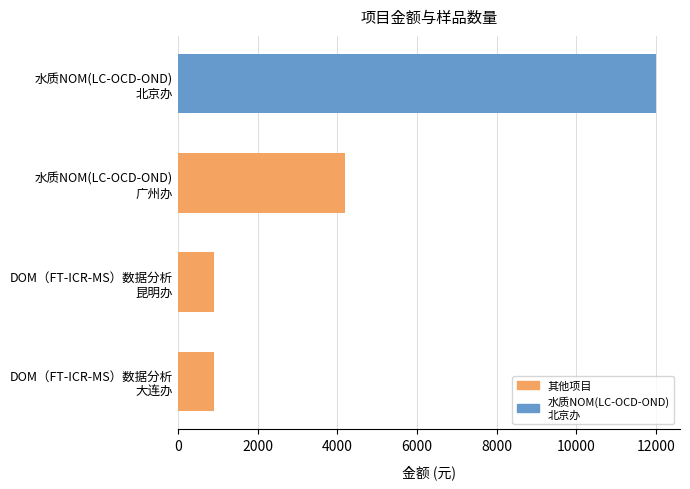

What is the smallest value displayed?

900